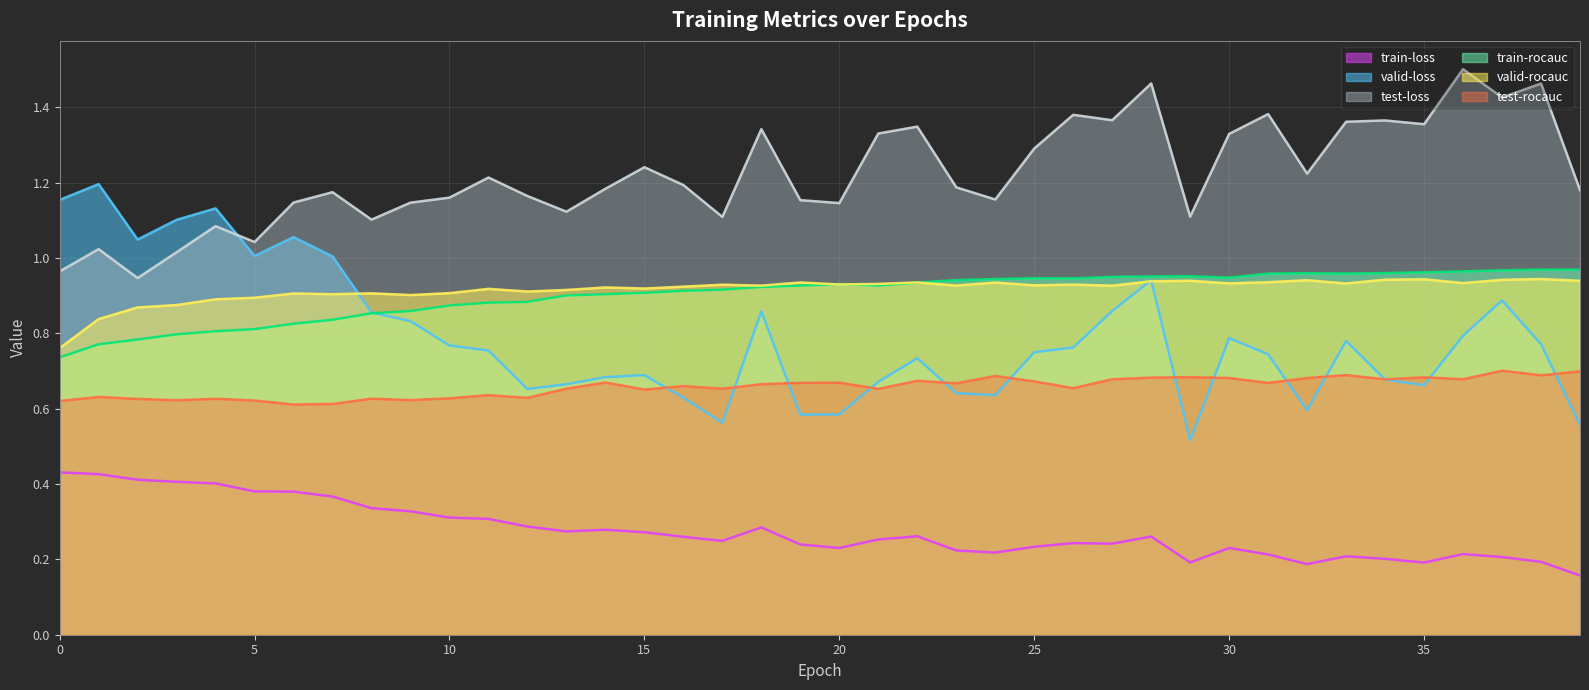

In train-loss, how many points are lower than both neighbors (excluding endpoints)?

8